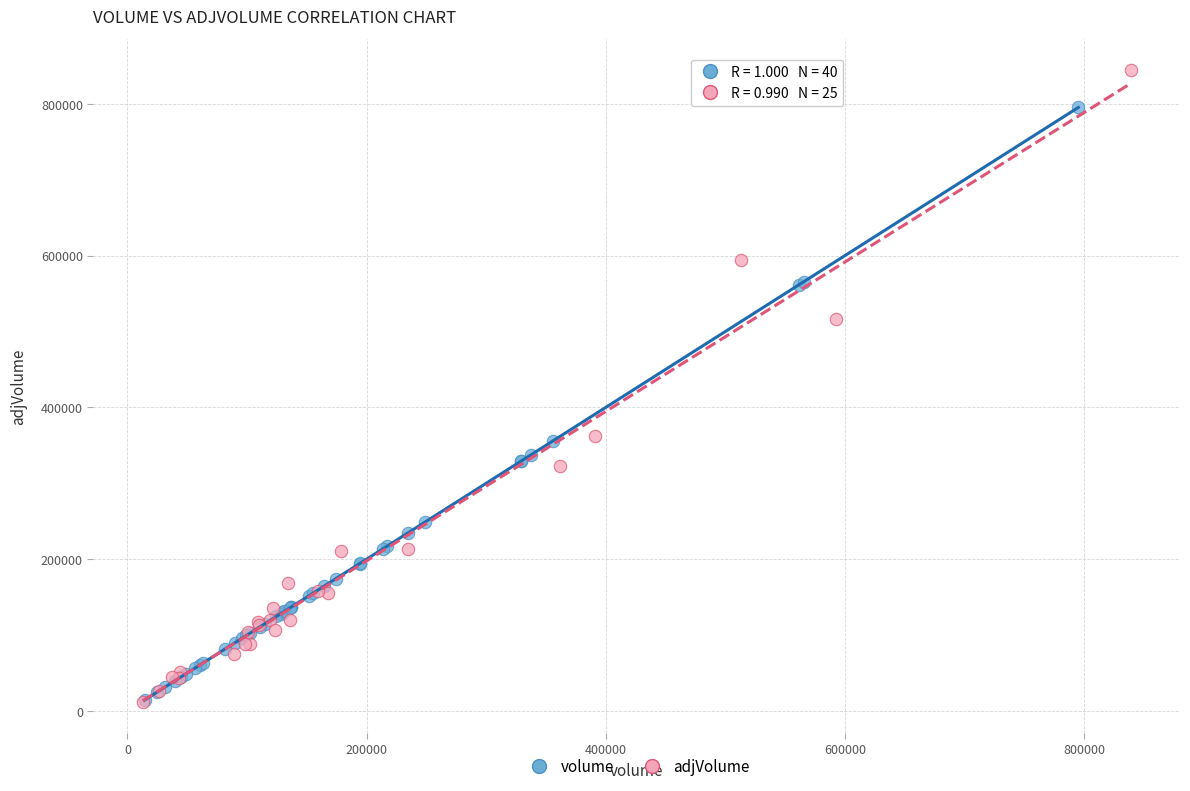

Which series contains the highest Y value?

adjVolume